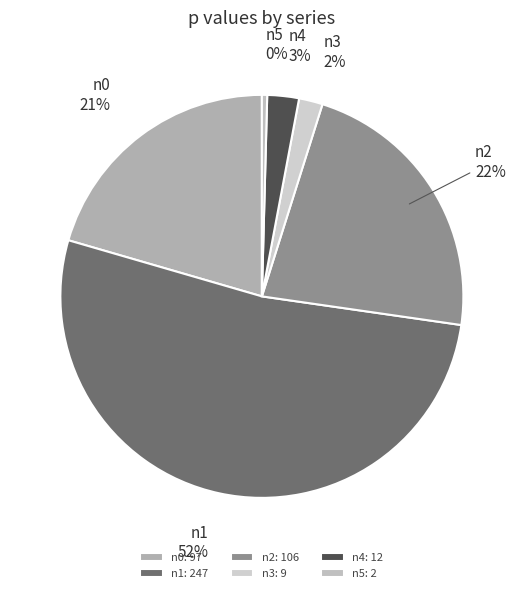

Which has a higher value, n4 or n1?

n1